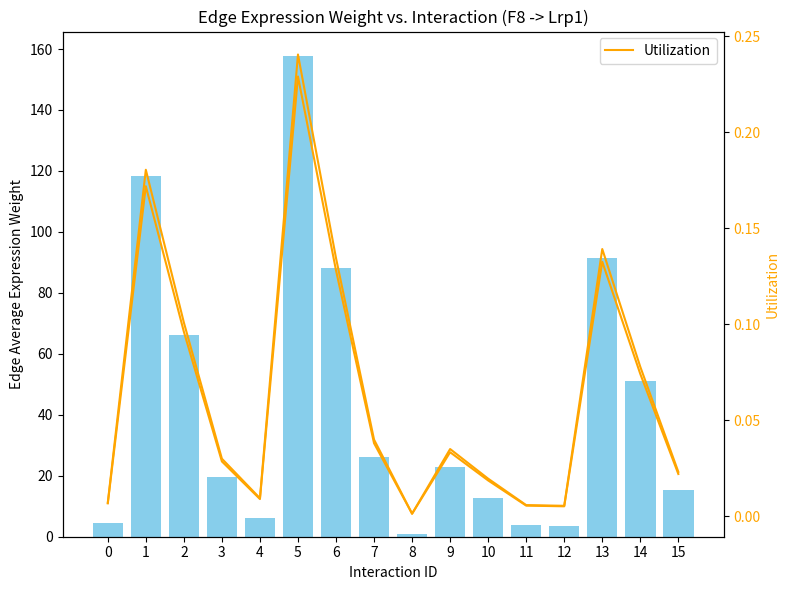

How many groups of bars are there?

16